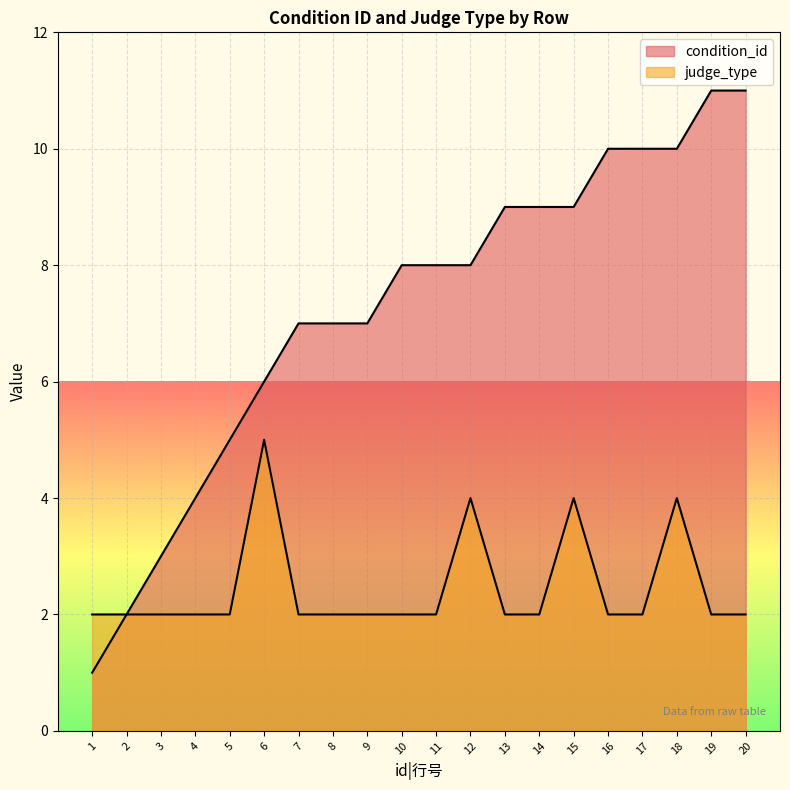

What are all the series names shown in the legend?

condition_id, judge_type